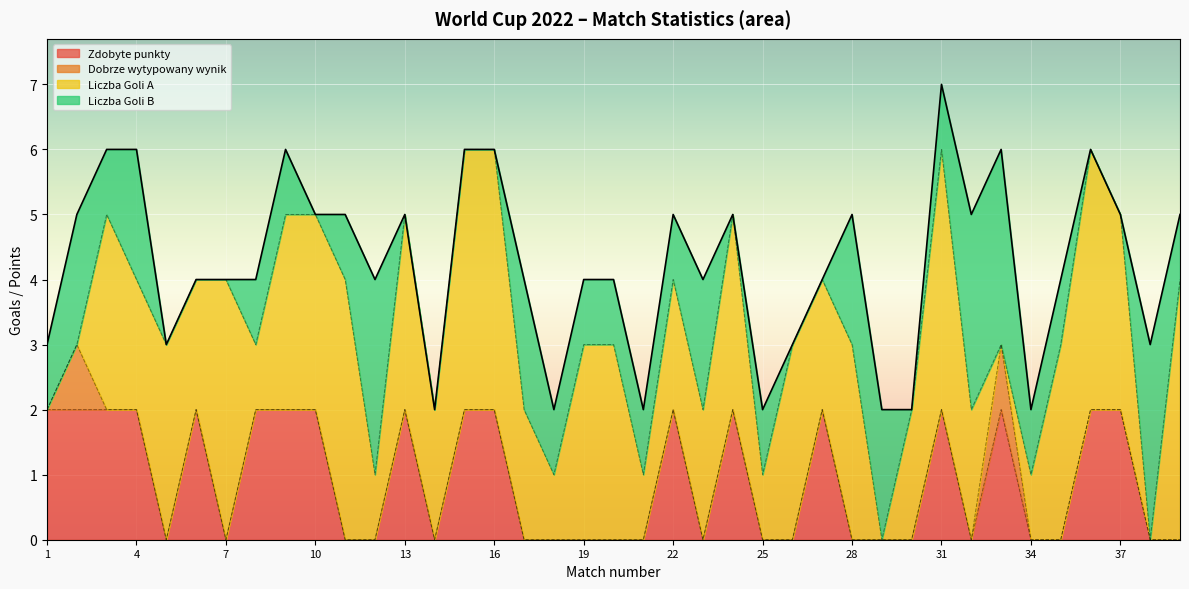

What is the average value of the Zdobyte punkty series?

1